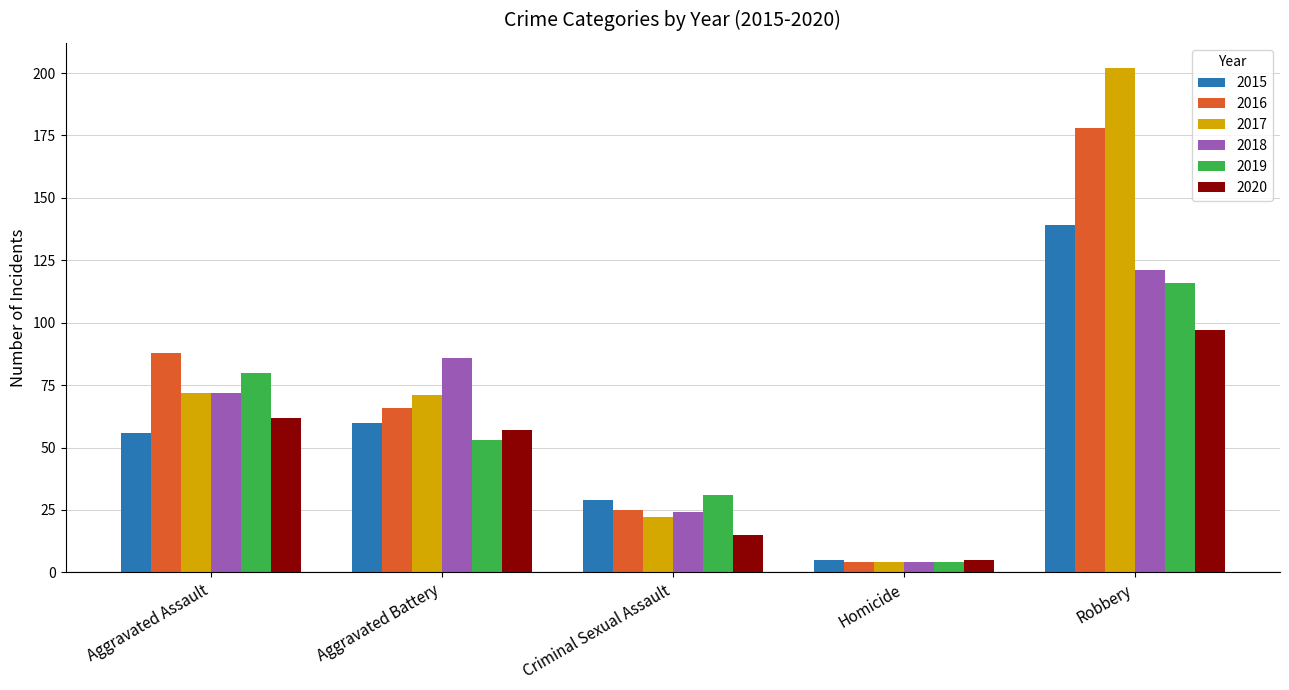

Between Criminal Sexual Assault and Robbery, which series saw the biggest shift?

2017